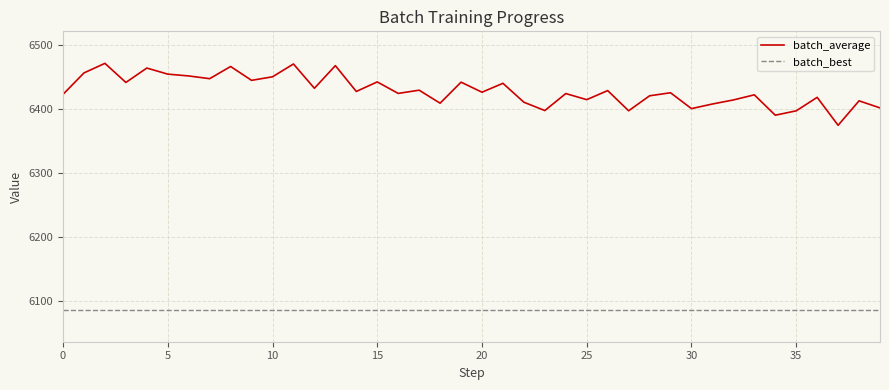

What is the maximum value for batch_average?

6470.6